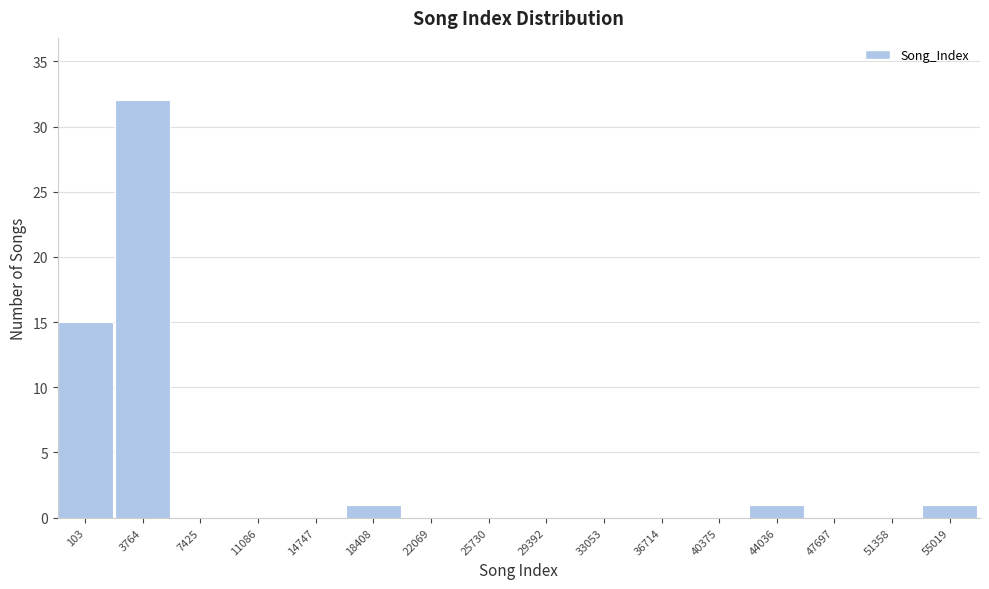

Reading right to left, transcribe all the data shown in this chart.

55019=1	51358=0	47697=0	44036=1	40375=0	36714=0	33053=0	29392=0	25730=0	22069=0	18408=1	14747=0	11086=0	7425=0	3764=32	103=15